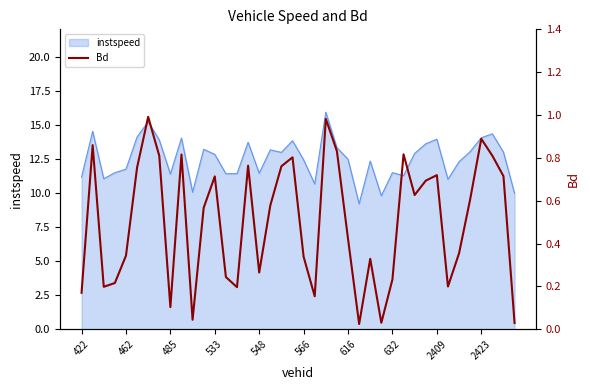

At which category does the chart reach its minimum across all series?

25